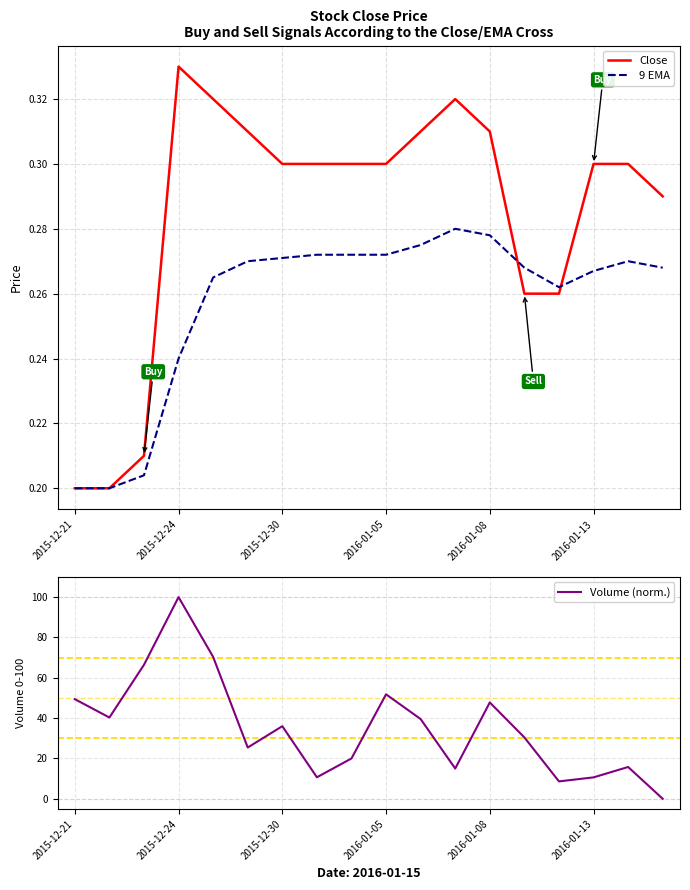

Which series has the largest total across all categories?

Volume (norm.)